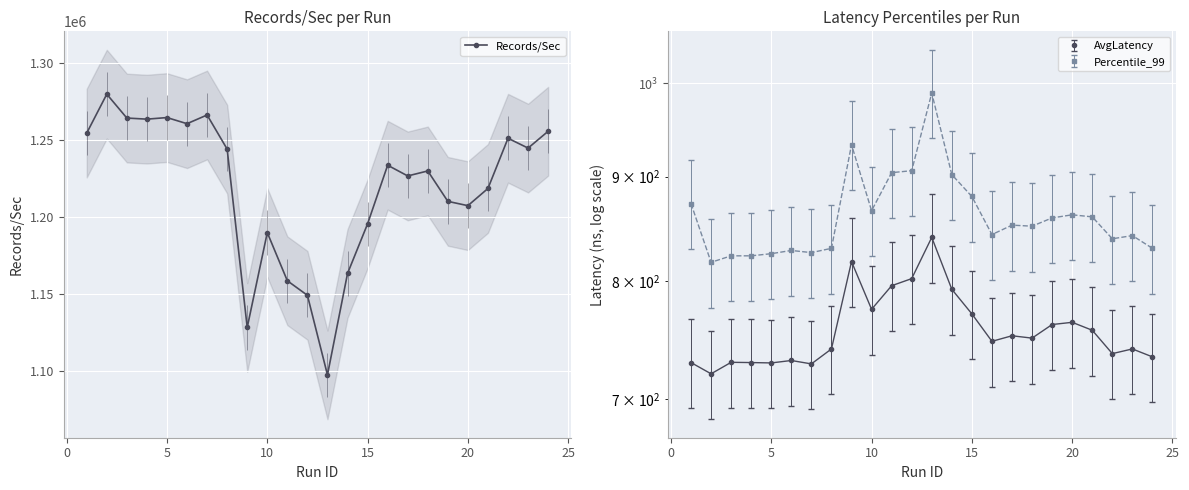

True or false: Records/Sec has more than 0 interior local peaks.

True